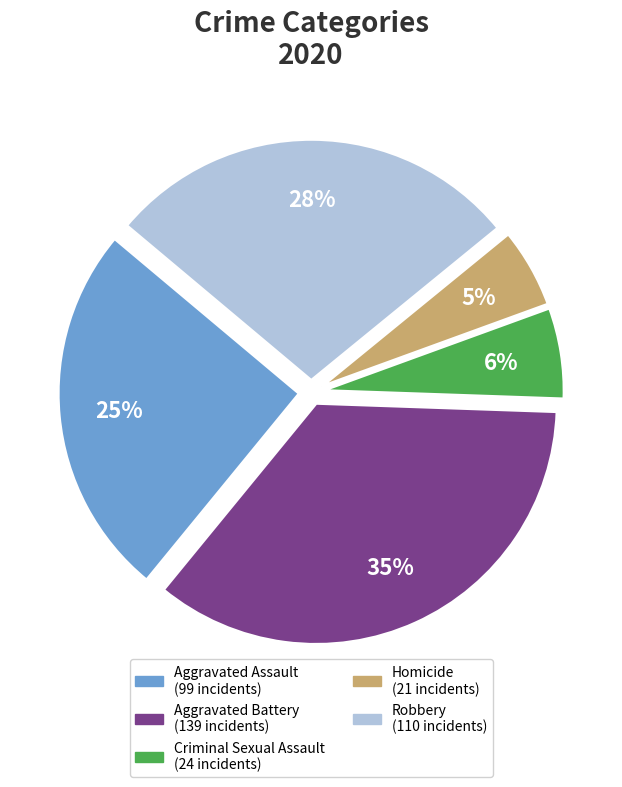

The Criminal Sexual Assault slice represents 1% of the pie. True or false?

False